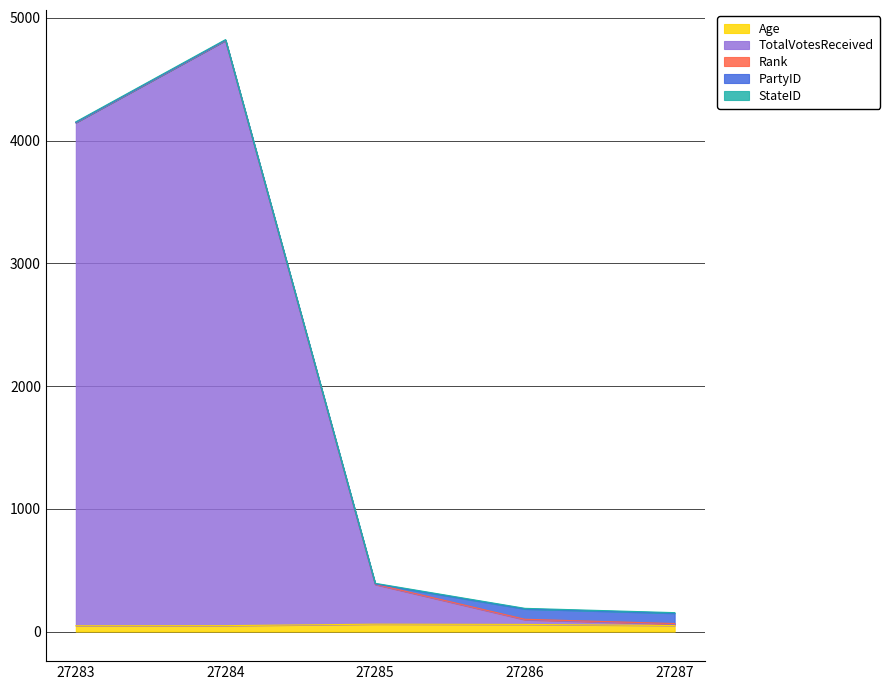

The Age series shows 60 at 27285. True or false?

True